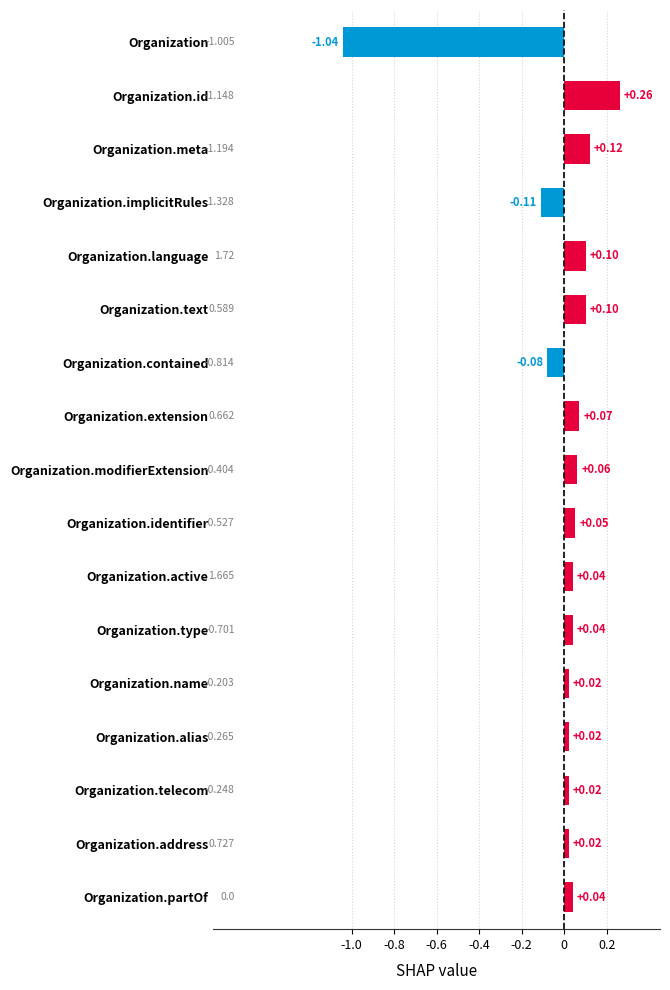

What is the label of the 6th bar from the top?

Organization.text